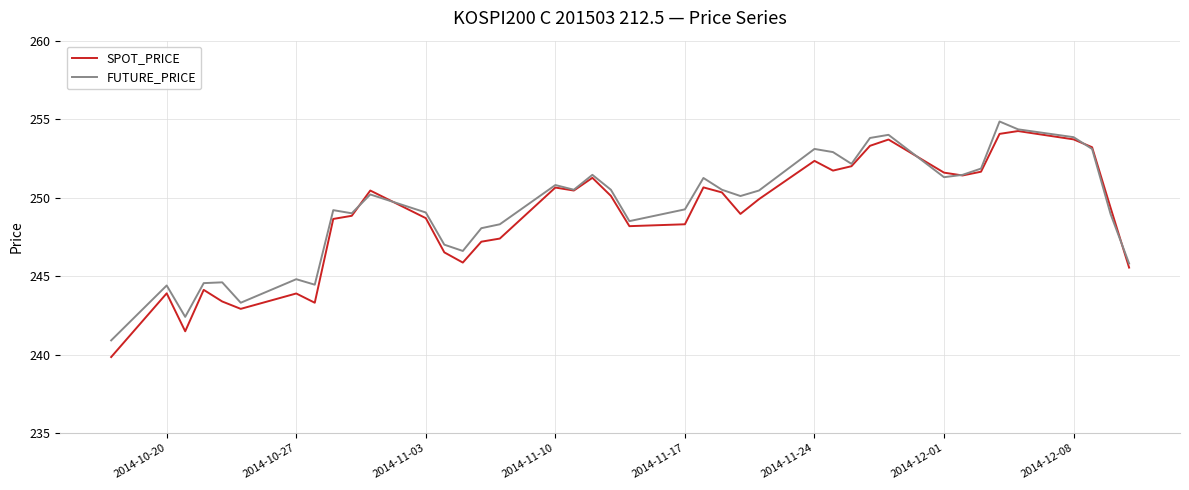

After their last crossing, which series has the higher values: SPOT_PRICE or FUTURE_PRICE?

FUTURE_PRICE